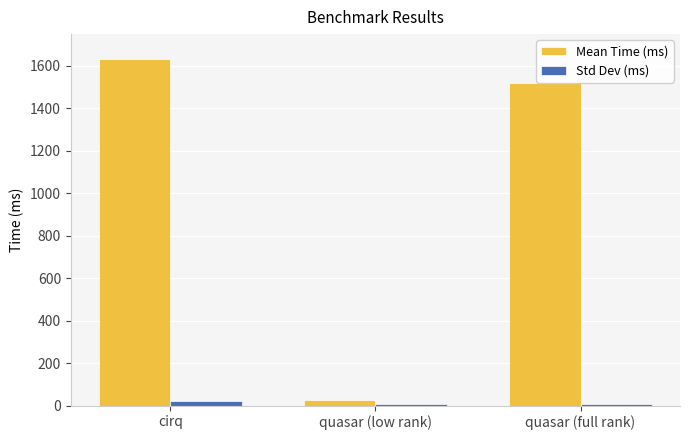

What is the sum of all Mean Time (ms) values?

3180.0